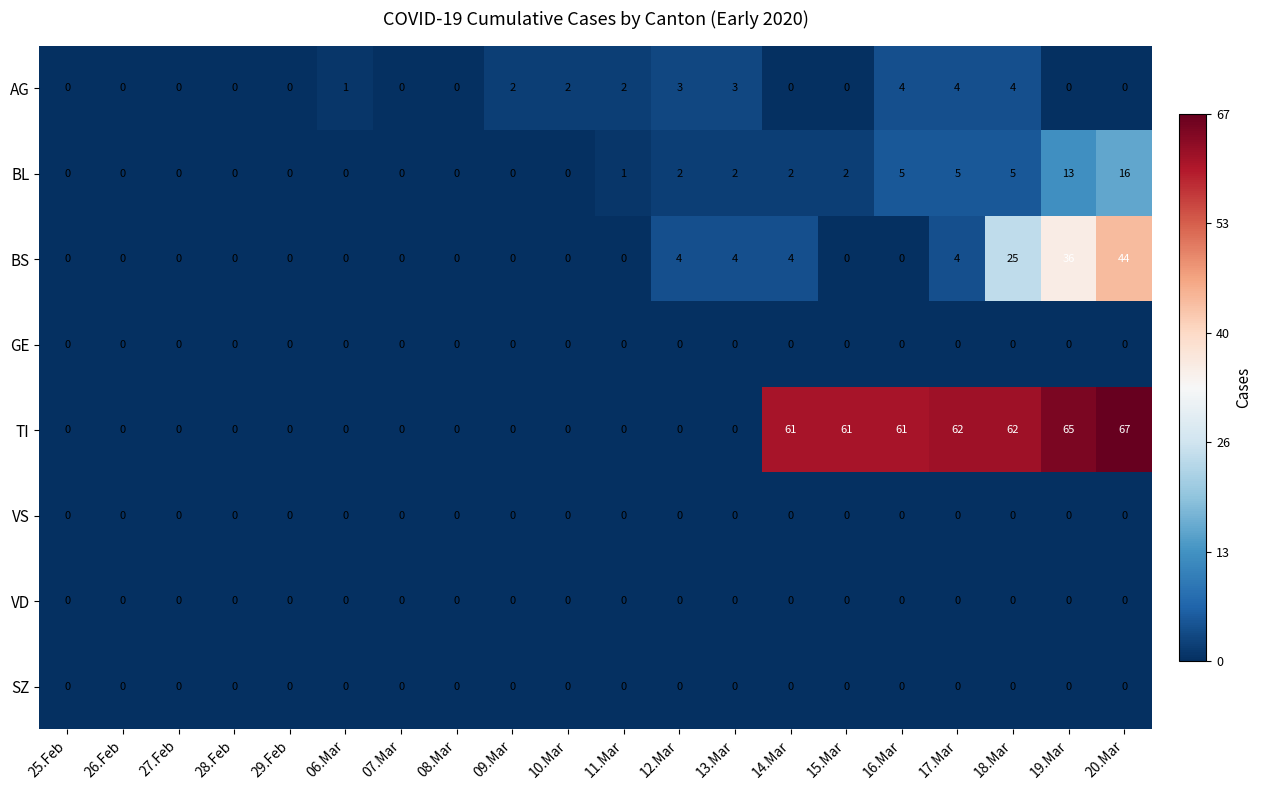

What is the greatest value displayed?

67